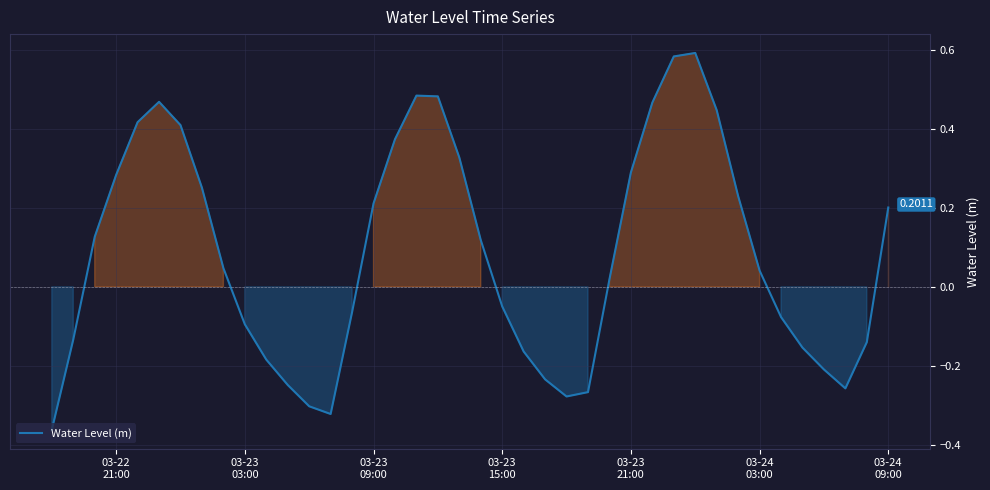

What is the sum of all values?

3.3